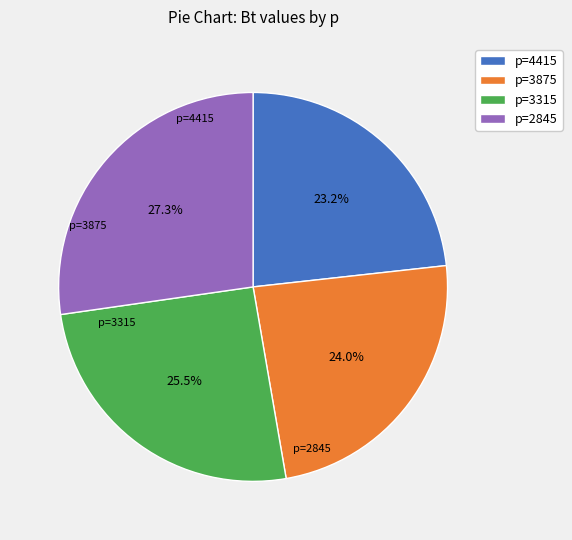

How many segments does this pie chart have?

4